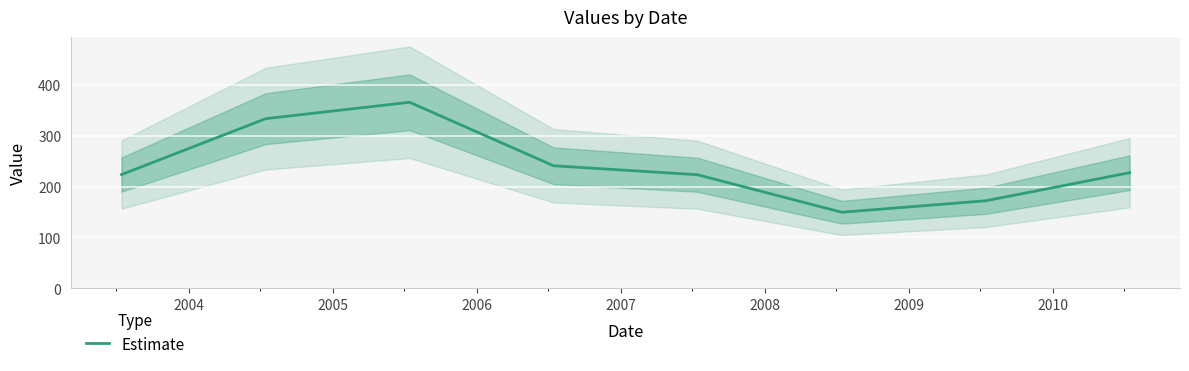

What is the difference between the second highest and second lowest values?

161.6